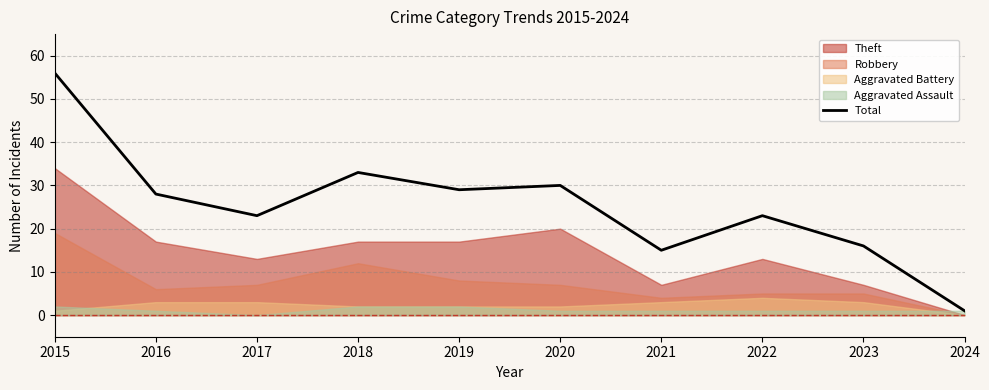

Rank the categories by value from highest to lowest.

2015, 2018, 2020, 2019, 2016, 2017, 2022, 2023, 2021, 2024